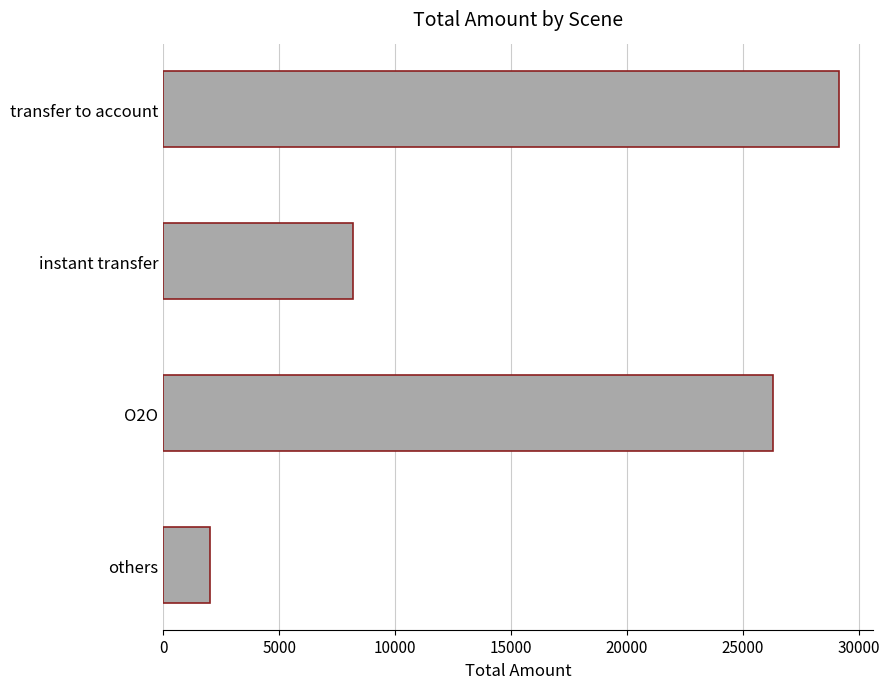

What is the ratio of the value at instant transfer to the value at transfer to account?

0.3